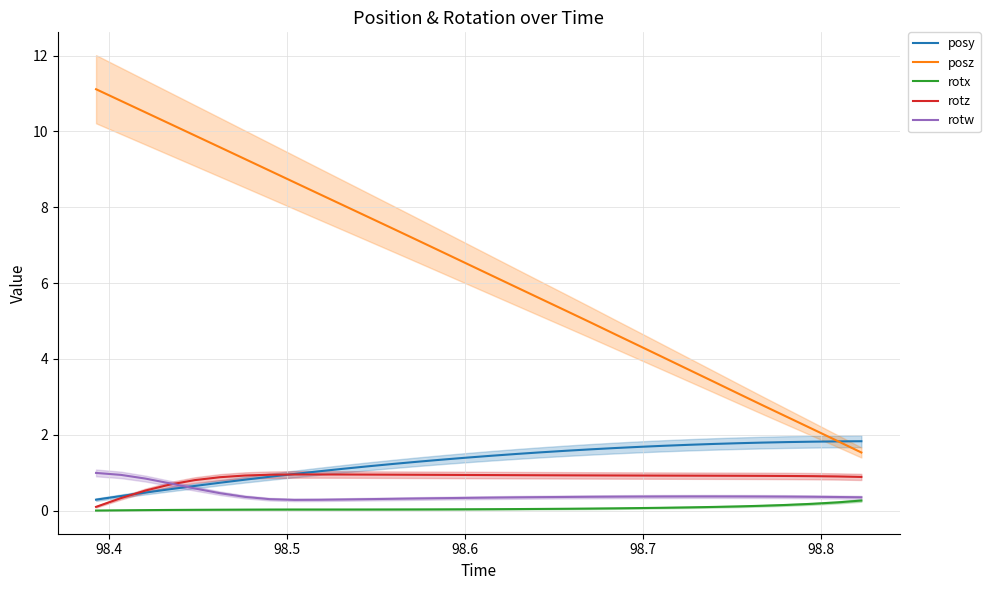

True or false: rotx and posz cross at least once.

False